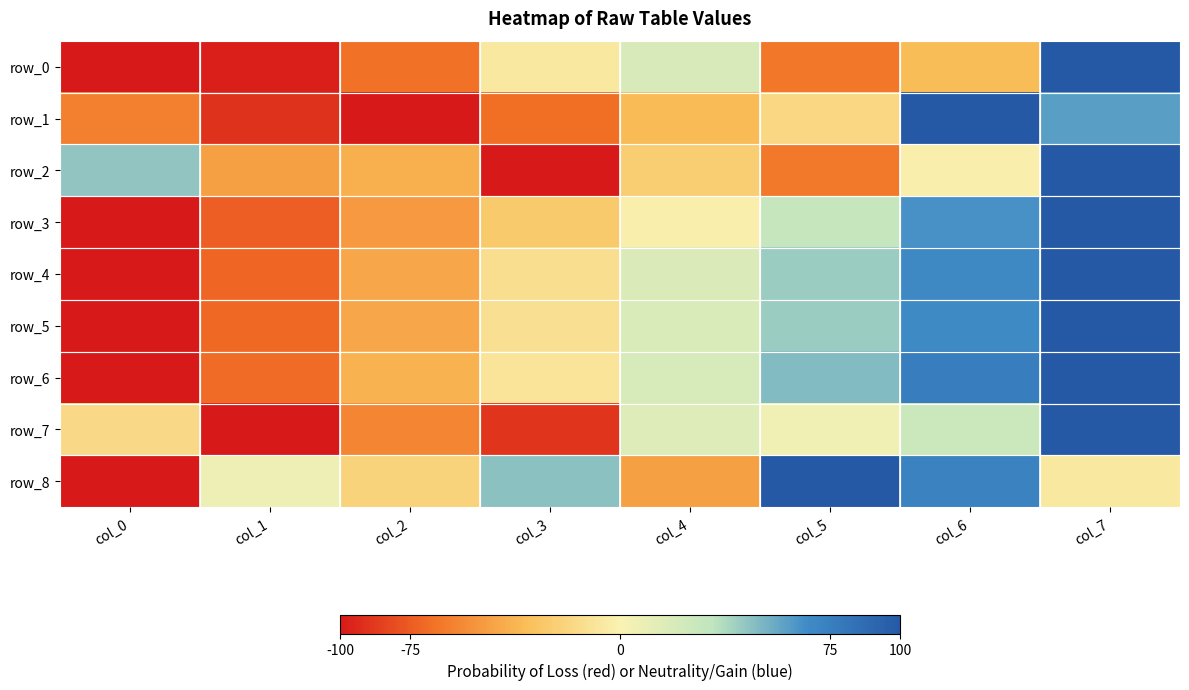

What is the difference between the highest and lowest values at col_3?

146.7